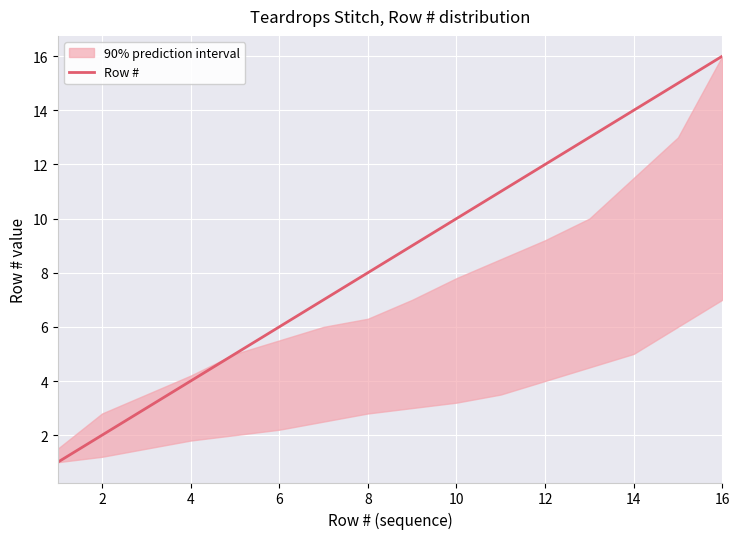

Is it true that Row # equals 3 at 4?

False